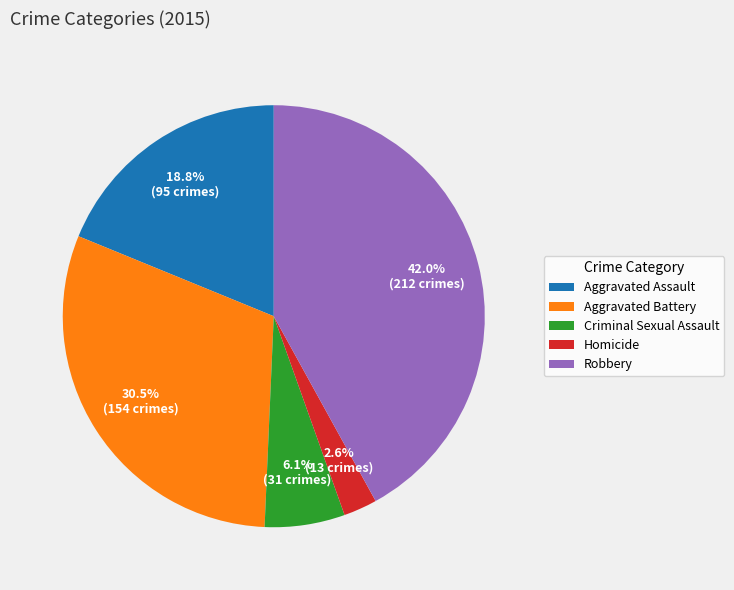

To the nearest percent, what is the difference between the largest and smallest slice percentages?

39%